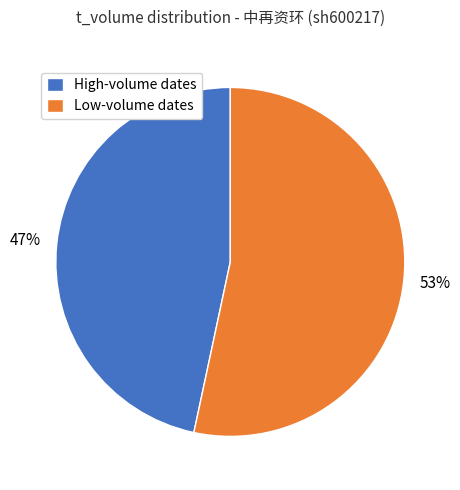

Is it true that High-volume dates is 37% of the pie?

False